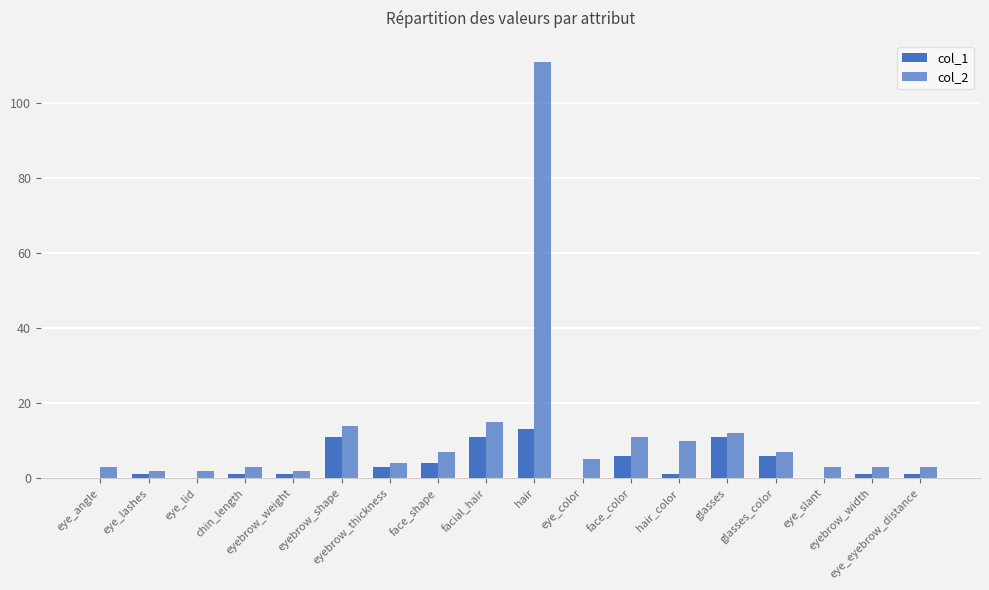

Which category has the lowest value in the col_2 series?

eye_lashes